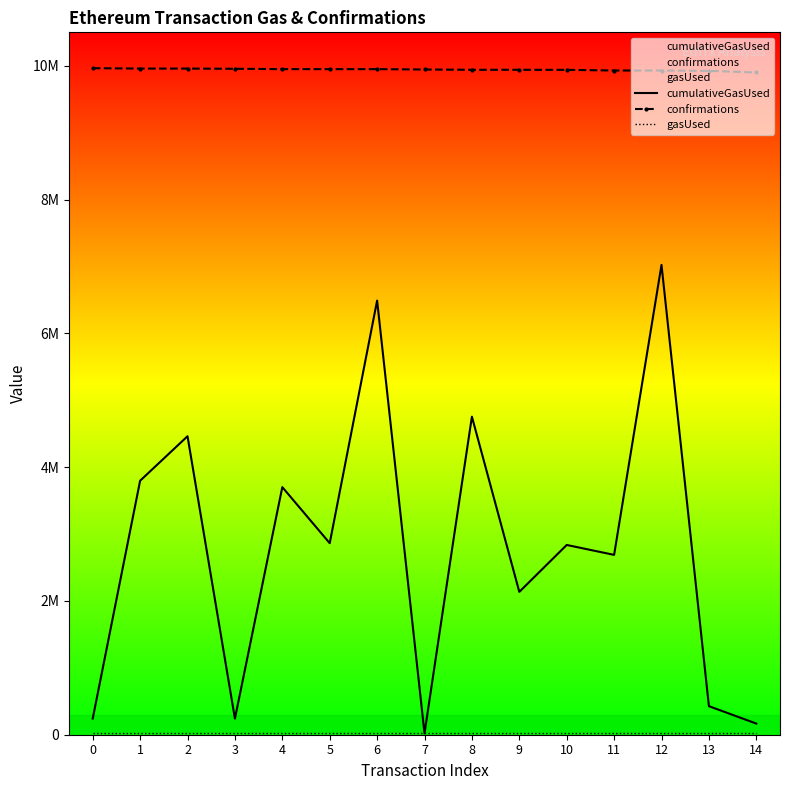

List the series in order of their overall mean, lowest first.

gasUsed, cumulativeGasUsed, confirmations